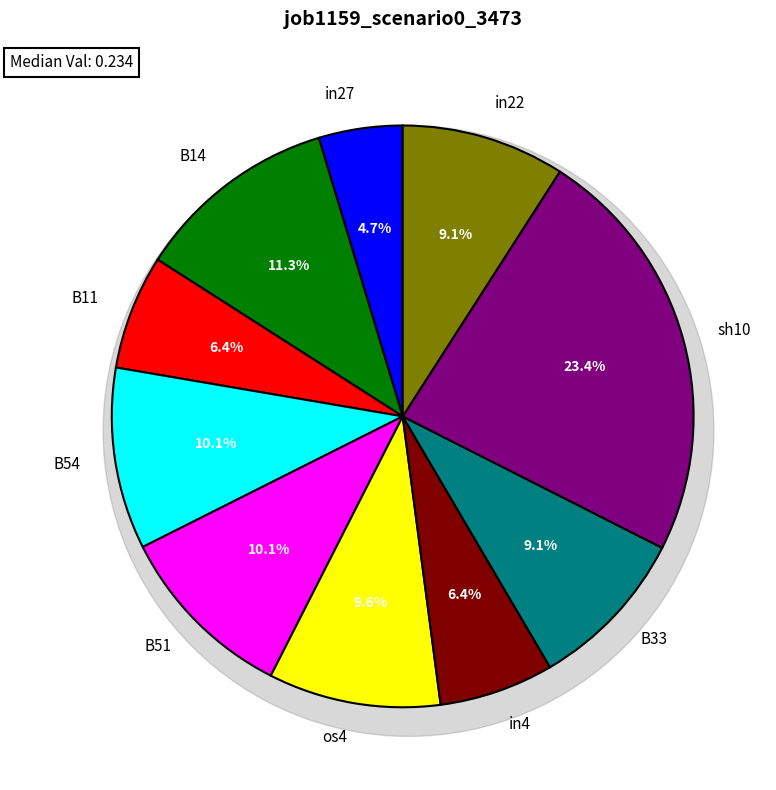

What percentage is the in4 slice, to the nearest percent?

6%